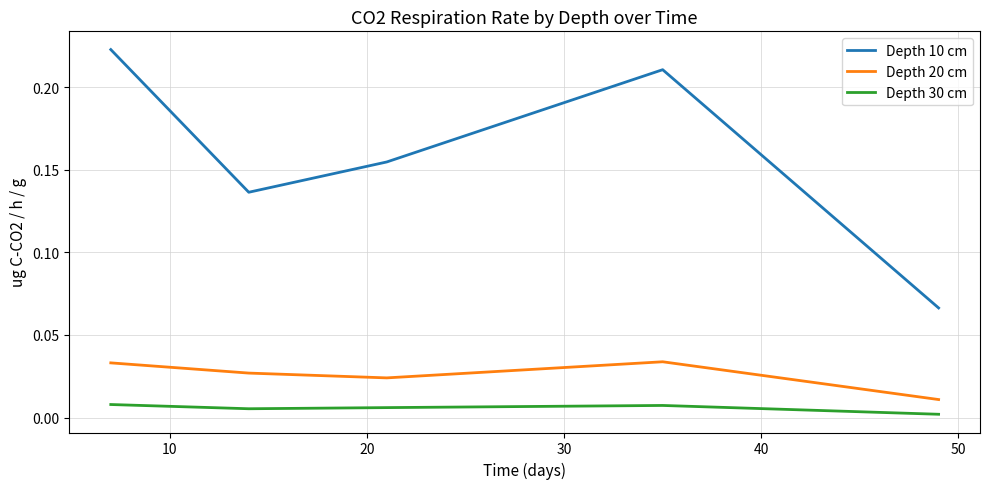

Which series has the largest range (max minus min)?

Depth 10 cm